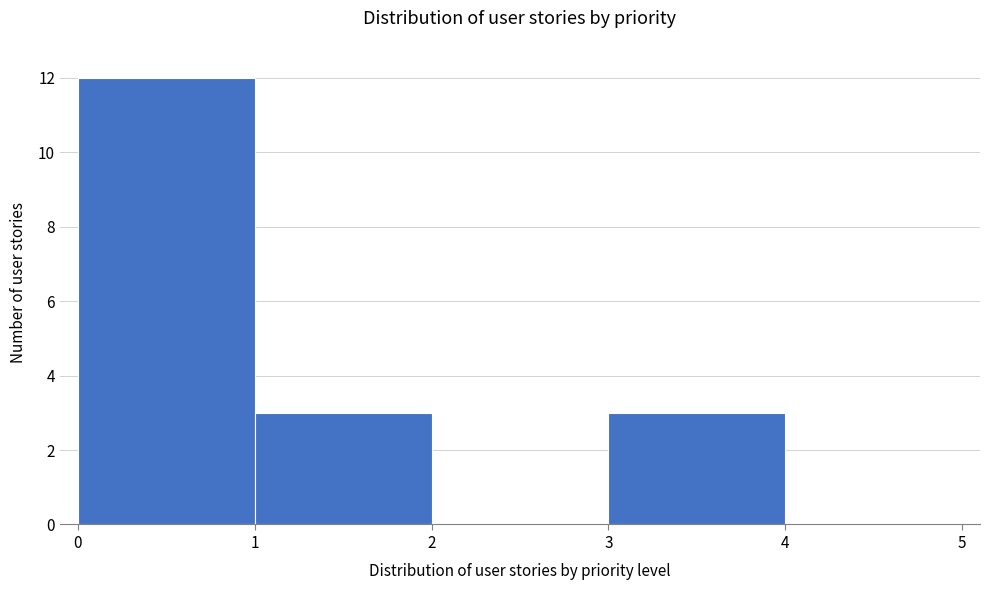

Reading left to right, transcribe this chart: for each bar, give the range it covers on the x-axis and its height. The values are not printed on the chart, so give them approximately, as read against the axis.

0 to 1: 12
1 to 2: 3
2 to 3: 0
3 to 4: 3
4 to 5: 0